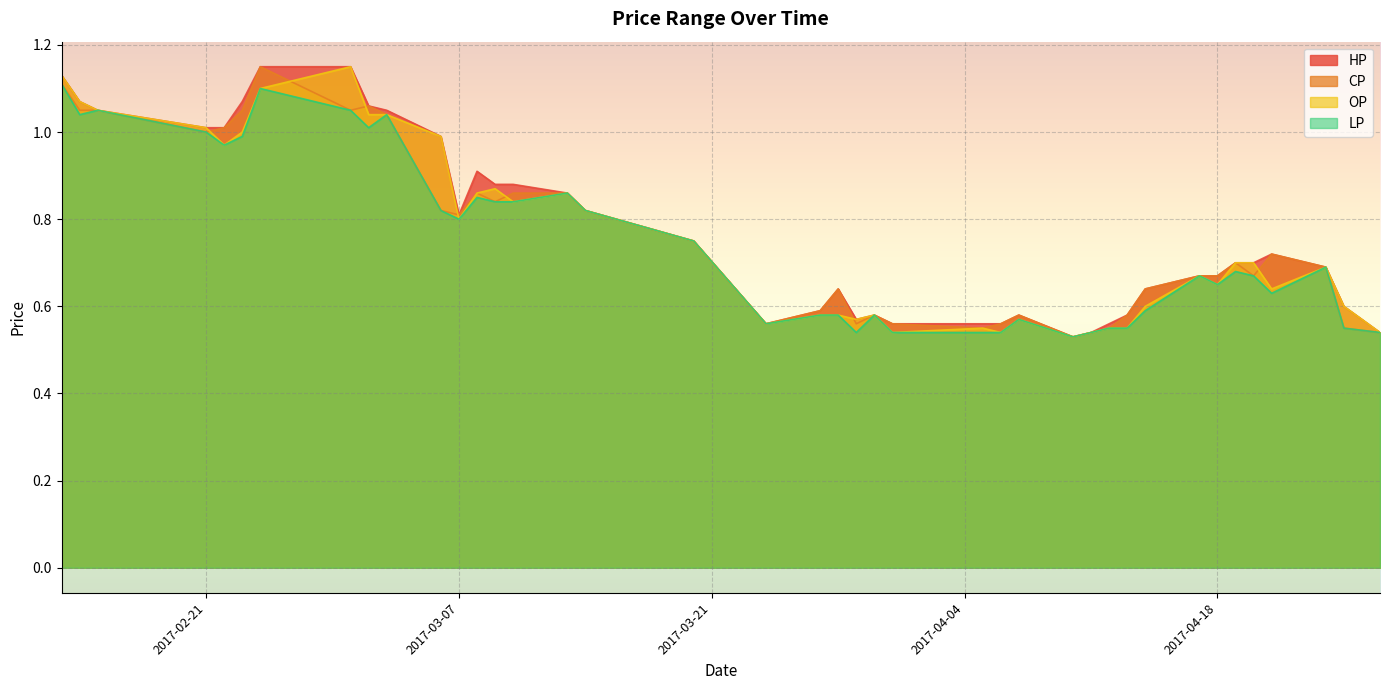

Rank the series at 2017-03-09 from highest to lowest value.

HP, OP, CP, LP